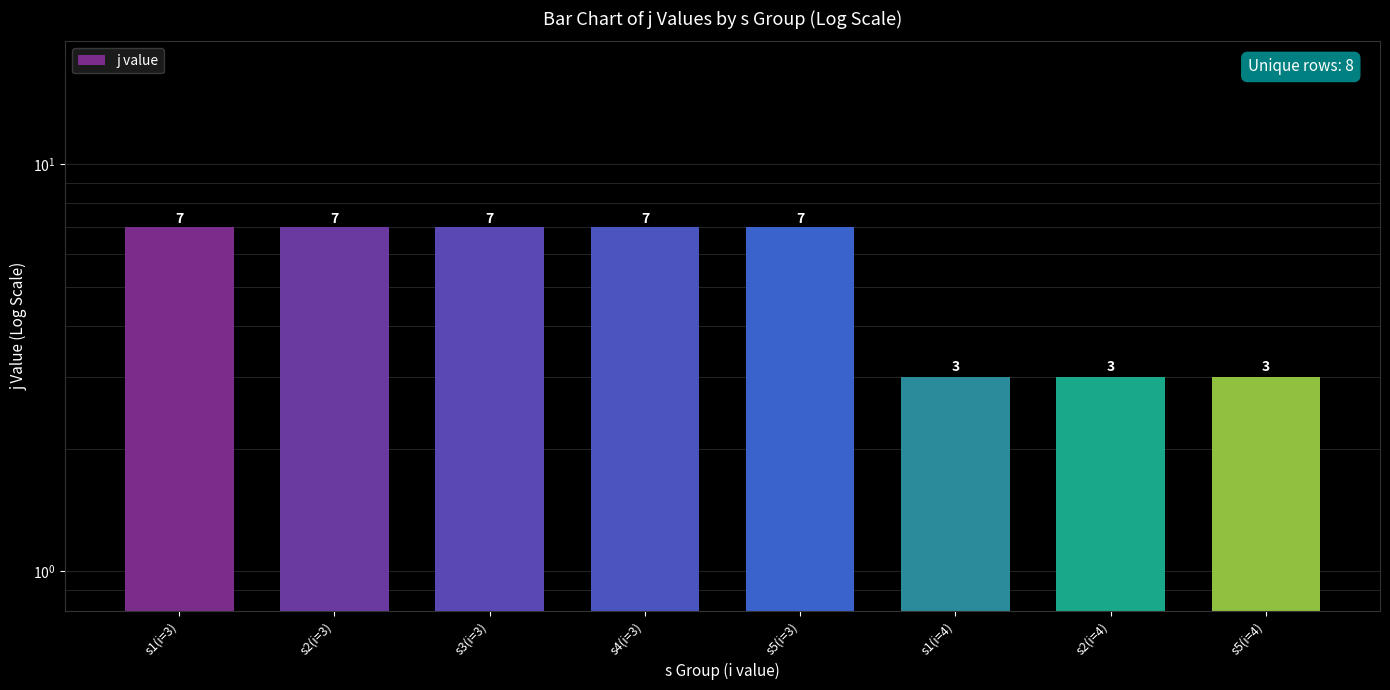

How many values are below 7?

3